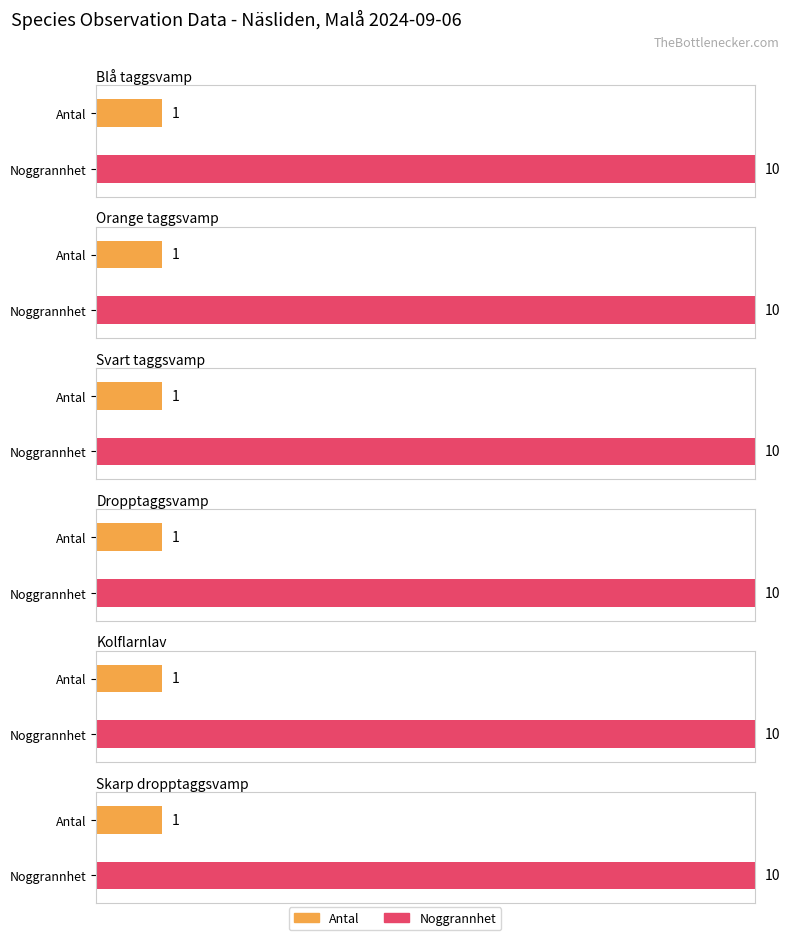

Rank the series by their maximum value, from highest to lowest.

Noggrannhet, Antal